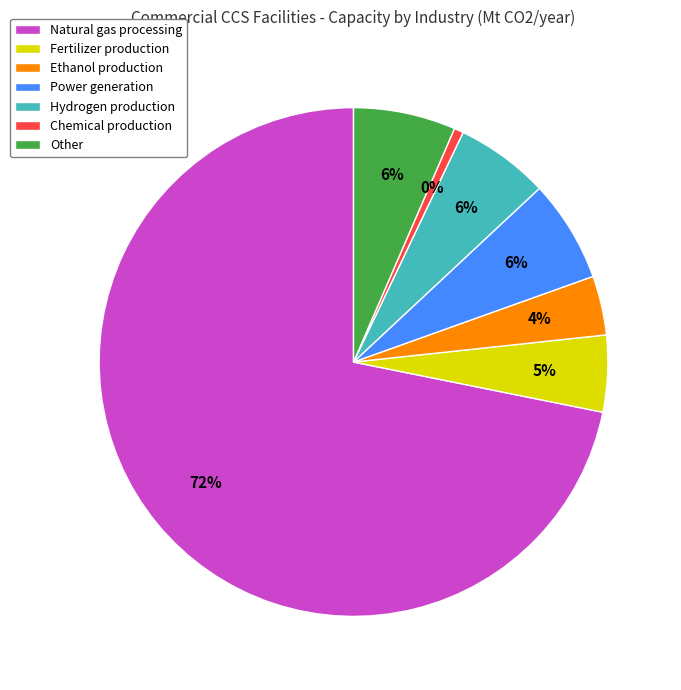

To the nearest percent, what portion does Other represent?

6%